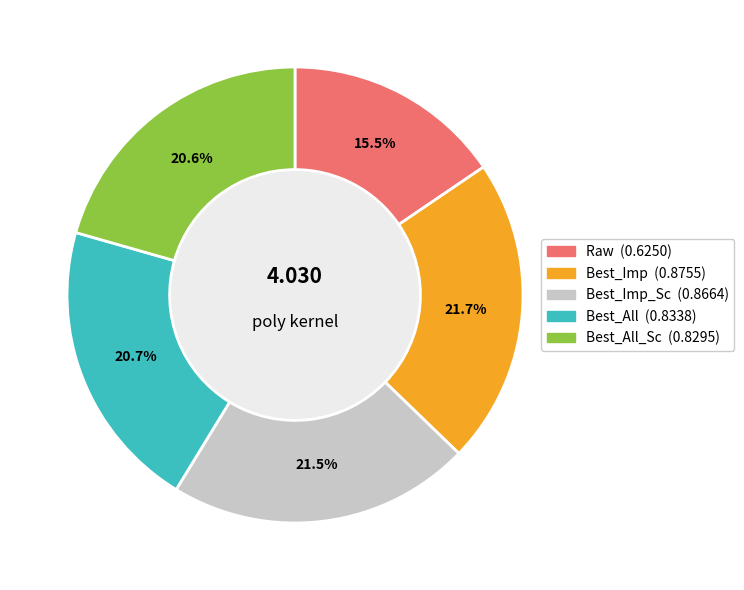

Does any single category account for the majority?

No